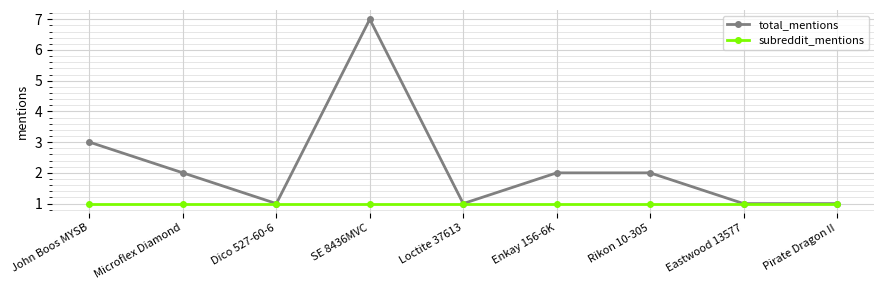

What is the greatest value displayed?

7